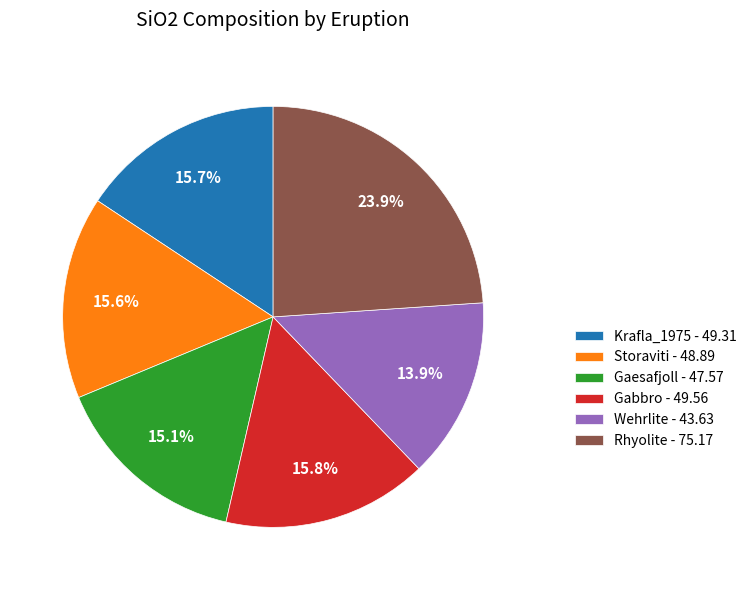

Which category has the smallest portion of the pie?

Wehrlite